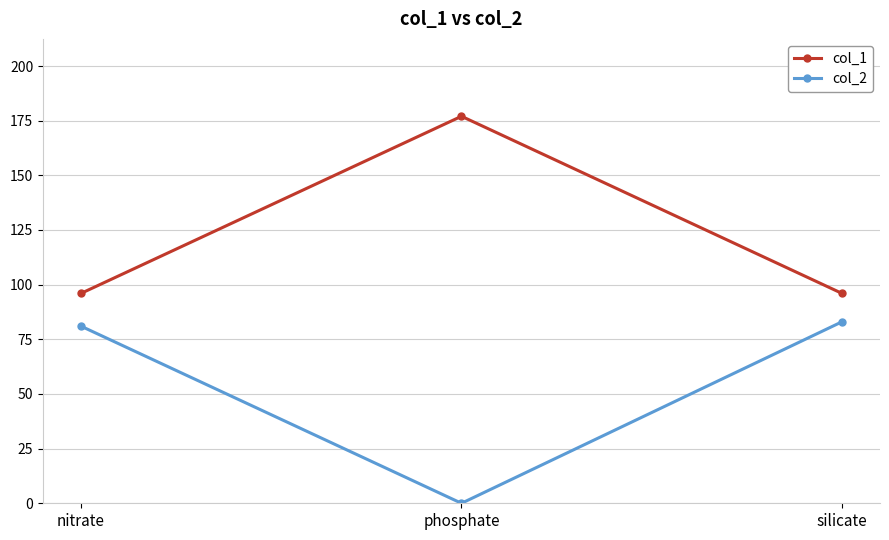

How many col_1 values are between 96 and 177?

3